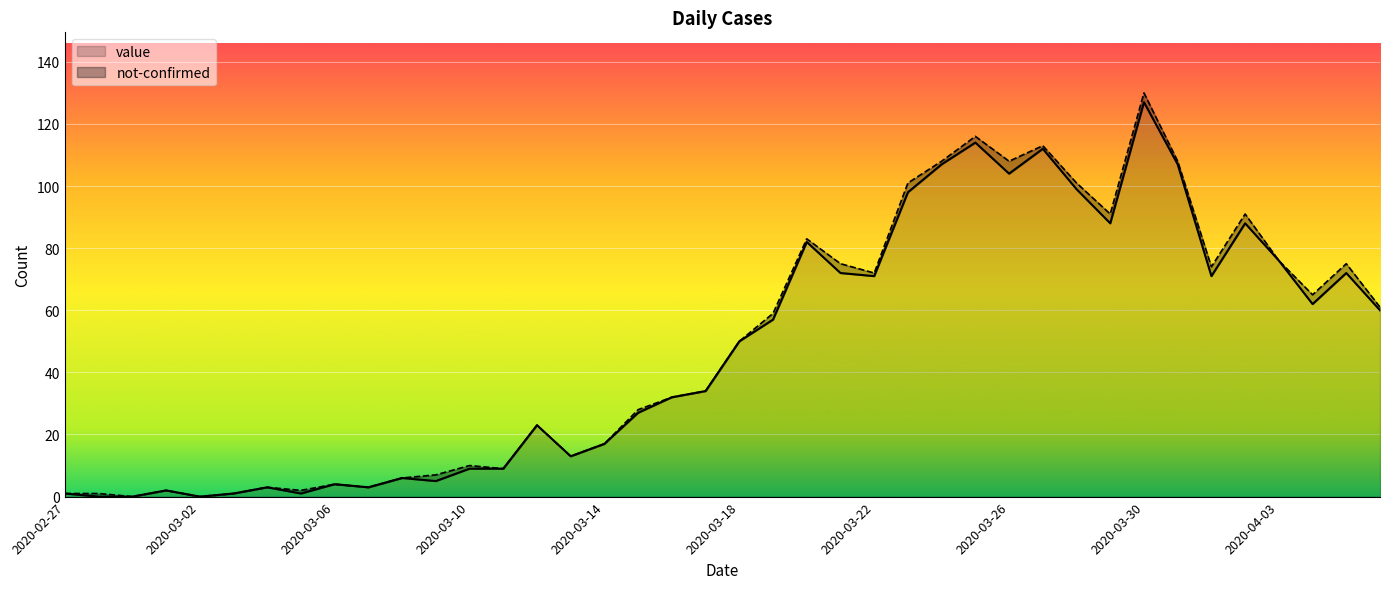

Rank the categories by value from highest to lowest.

2020-03-30, 2020-03-25, 2020-03-27, 2020-03-24, 2020-03-31, 2020-03-26, 2020-03-28, 2020-03-23, 2020-03-29, 2020-04-02, 2020-03-20, 2020-04-03, 2020-03-21, 2020-04-05, 2020-03-22, 2020-04-01, 2020-04-04, 2020-04-06, 2020-03-19, 2020-03-18, 2020-03-17, 2020-03-16, 2020-03-15, 2020-03-12, 2020-03-14, 2020-03-13, 2020-03-10, 2020-03-11, 2020-03-08, 2020-03-09, 2020-03-06, 2020-03-04, 2020-03-07, 2020-03-01, 2020-02-27, 2020-03-03, 2020-03-05, 2020-02-28, 2020-02-29, 2020-03-02